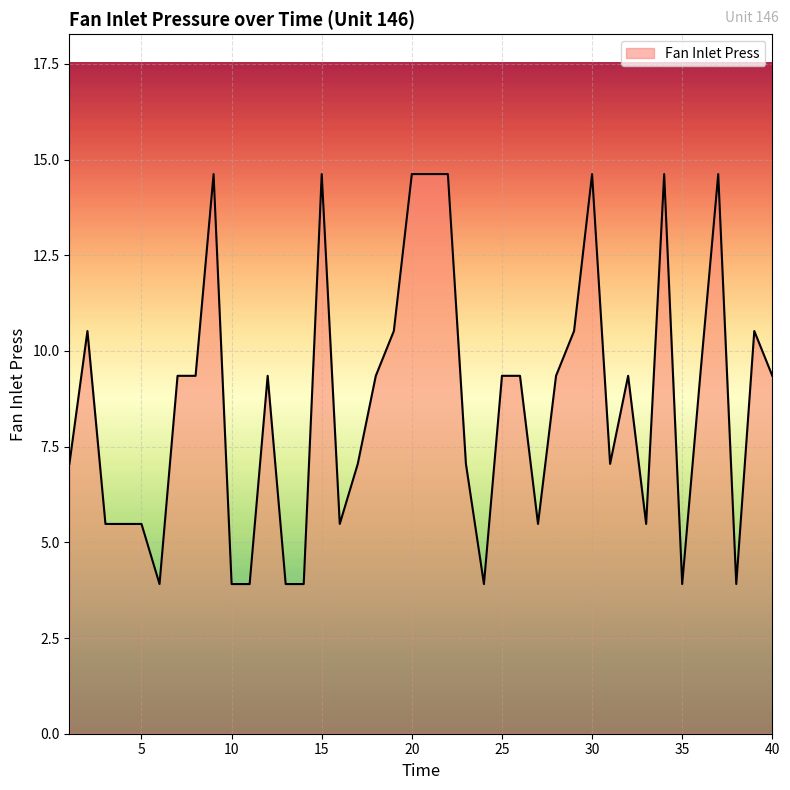

What is the minimum value shown in the chart?

3.9